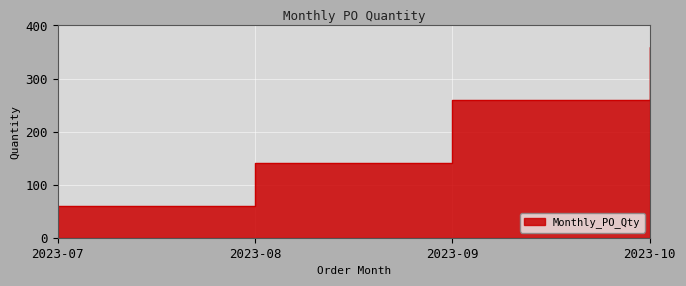

What is the value of the 2nd point from the left?

140